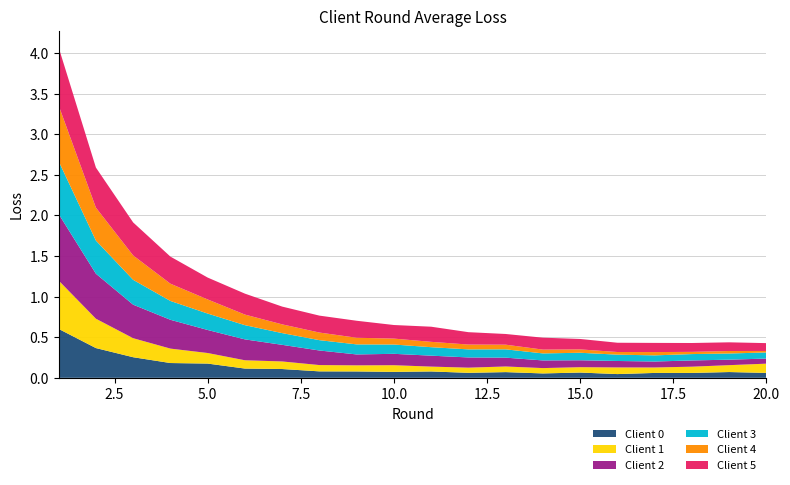

Reading left to right, transcribe all the data shown in this chart.

Client 0: 1=0.6	2=0.4	3=0.3	4=0.2	5=0.2	6=0.1	7=0.1	8=0.1	9=0.1	10=0.1	11=0.1	12=0.1	13=0.1	14=0.1	15=0.1	16=0.0	17=0.1	18=0.1	19=0.1	20=0.1
Client 1: 1=0.6	2=0.4	3=0.2	4=0.2	5=0.1	6=0.1	7=0.1	8=0.1	9=0.1	10=0.1	11=0.1	12=0.1	13=0.1	14=0.1	15=0.1	16=0.1	17=0.1	18=0.1	19=0.1	20=0.1
Client 2: 1=0.8	2=0.6	3=0.4	4=0.4	5=0.3	6=0.3	7=0.2	8=0.2	9=0.1	10=0.1	11=0.1	12=0.1	13=0.1	14=0.1	15=0.1	16=0.1	17=0.1	18=0.1	19=0.1	20=0.1
Client 3: 1=0.7	2=0.4	3=0.3	4=0.2	5=0.2	6=0.2	7=0.1	8=0.1	9=0.1	10=0.1	11=0.1	12=0.1	13=0.1	14=0.1	15=0.1	16=0.1	17=0.1	18=0.1	19=0.1	20=0.1
Client 4: 1=0.7	2=0.4	3=0.3	4=0.2	5=0.2	6=0.1	7=0.1	8=0.1	9=0.1	10=0.1	11=0.1	12=0.1	13=0.1	14=0.0	15=0.0	16=0.0	17=0.0	18=0.0	19=0.0	20=0.0
Client 5: 1=0.7	2=0.5	3=0.4	4=0.3	5=0.3	6=0.3	7=0.2	8=0.2	9=0.2	10=0.2	11=0.2	12=0.2	13=0.1	14=0.1	15=0.1	16=0.1	17=0.1	18=0.1	19=0.1	20=0.1